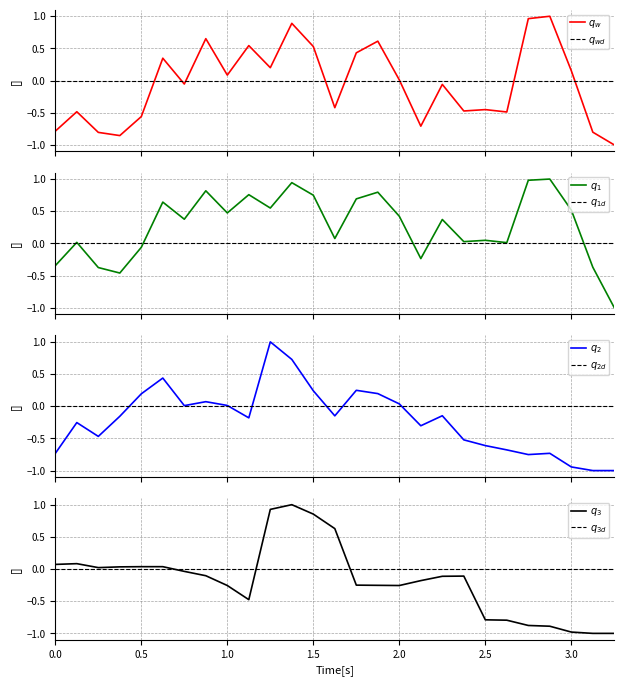

What is the difference between the maximum and second lowest values in the area series?

1.9